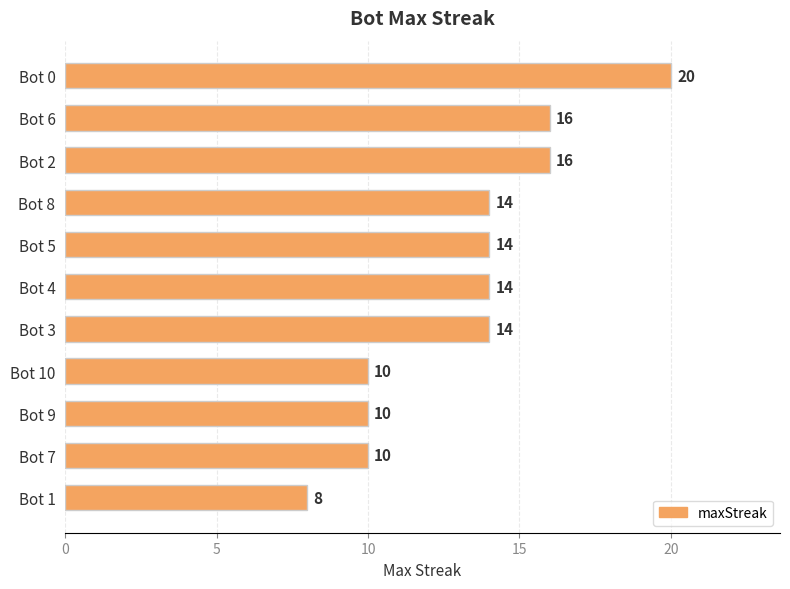

Reading top to bottom, transcribe all the data shown in this chart.

Bot 0=20	Bot 6=16	Bot 2=16	Bot 8=14	Bot 5=14	Bot 4=14	Bot 3=14	Bot 10=10	Bot 9=10	Bot 7=10	Bot 1=8